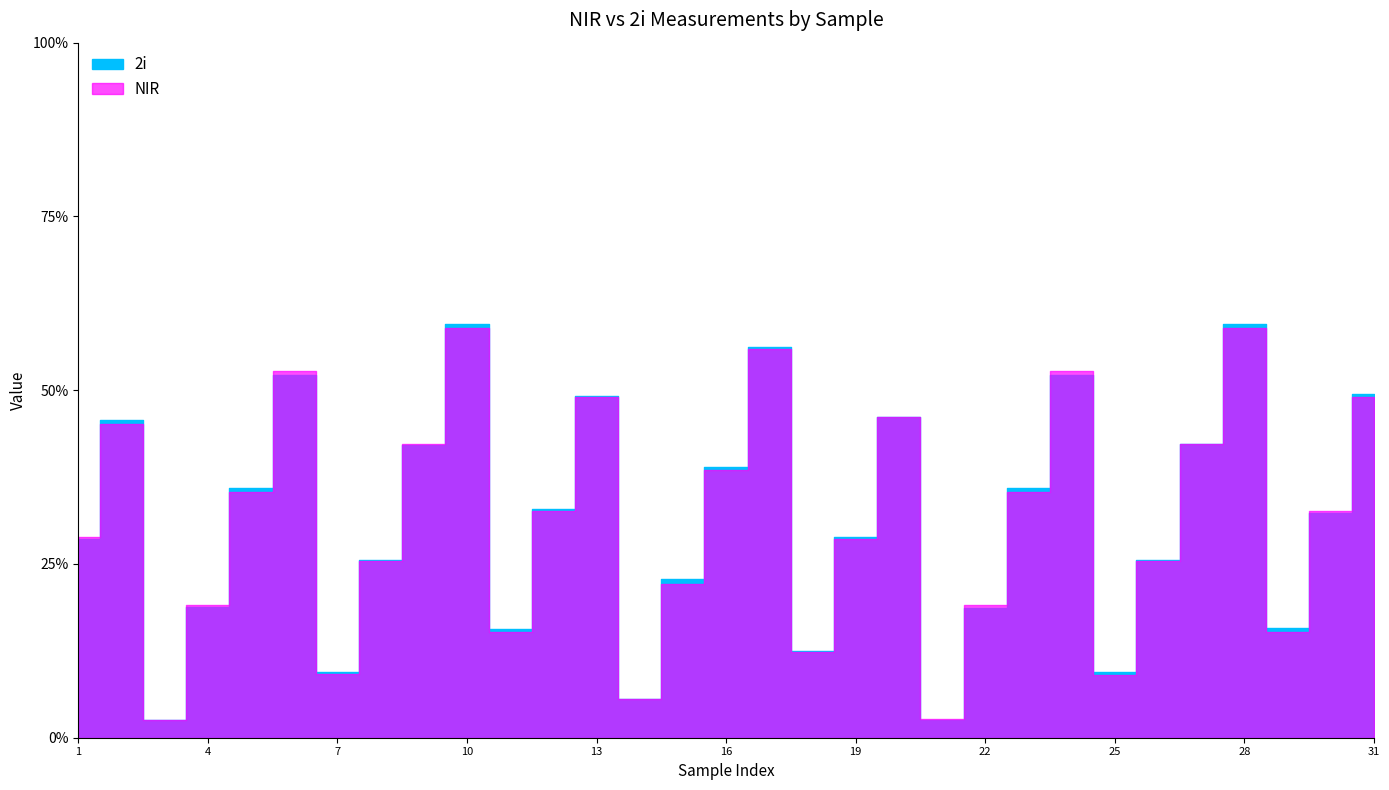

Where does the 2i series first go above 32?

2